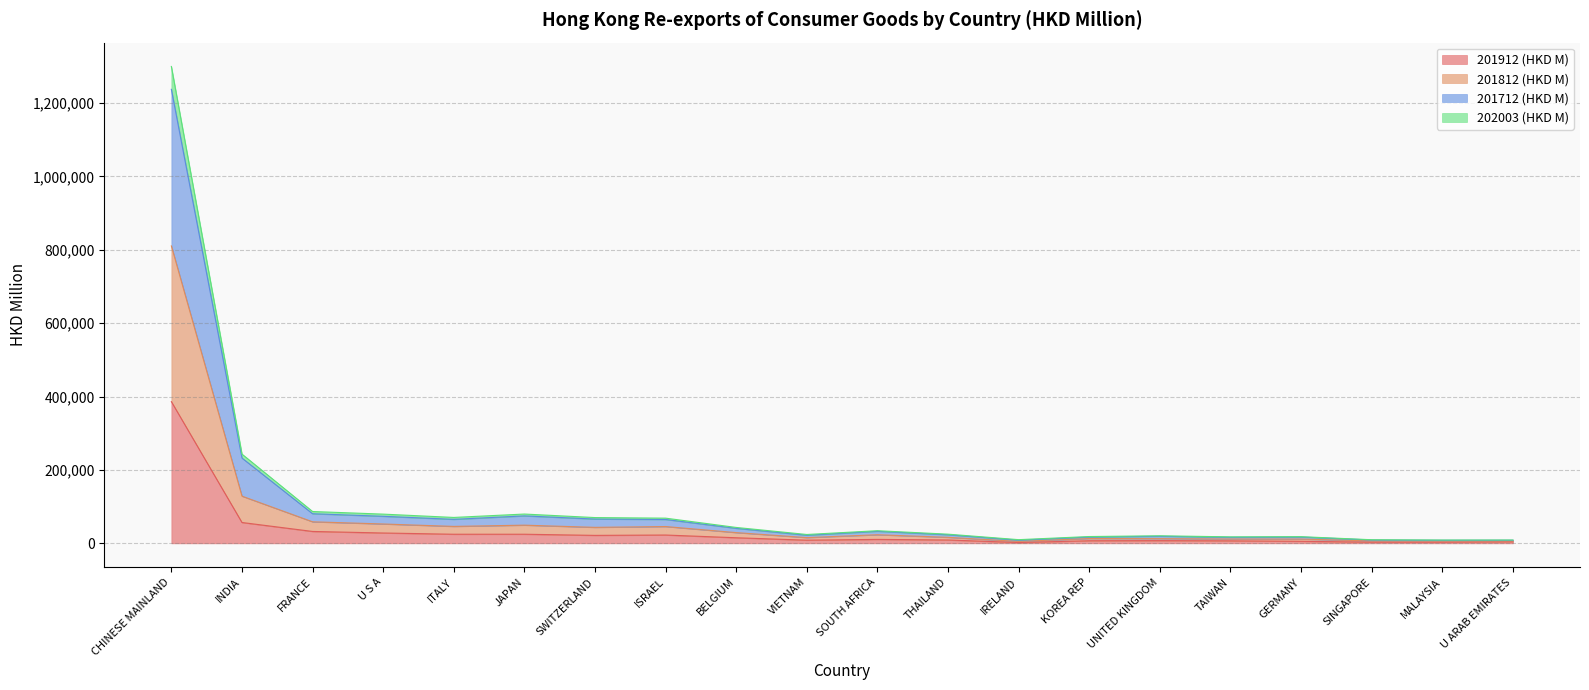

Is it true that 201912 (HKD M) equals 8655.0 at VIETNAM?

True